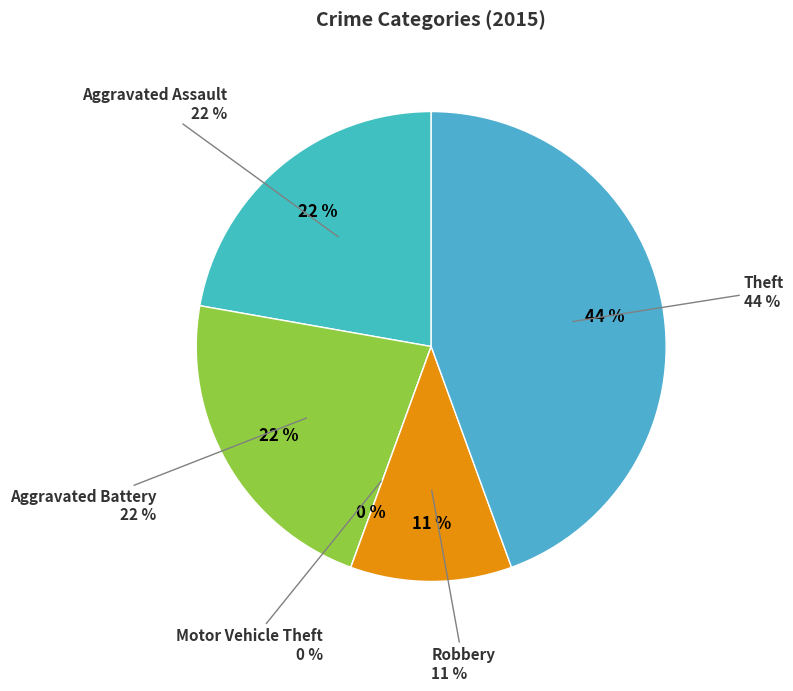

To the nearest percent, what is the combined percentage of Aggravated Assault and Robbery?

33%